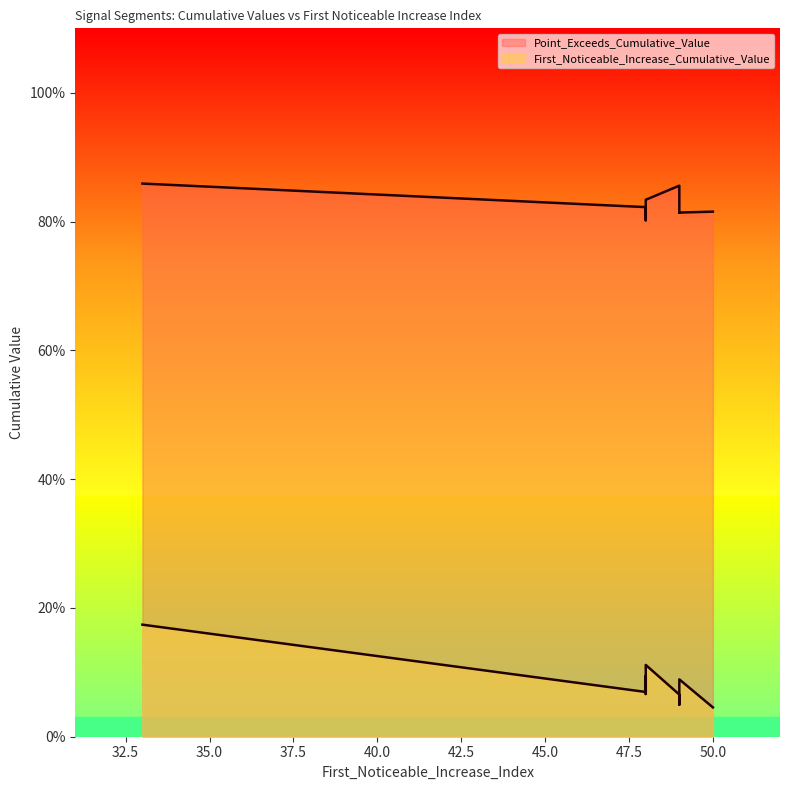

How many Point_Exceeds_Cumulative_Value values are between 0 and 1?

10